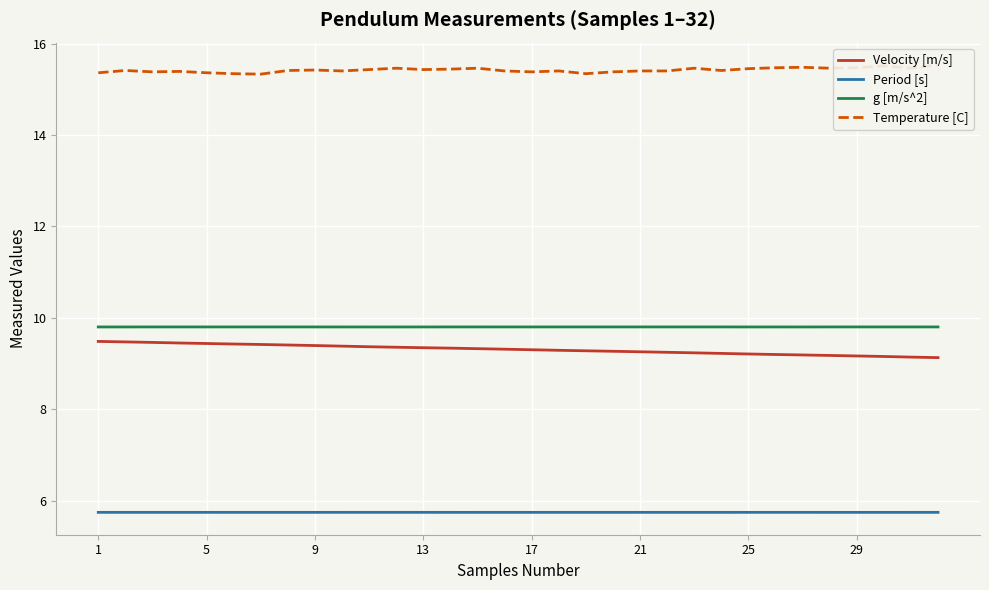

The Period [s] series shows 3.4 at 17. True or false?

False